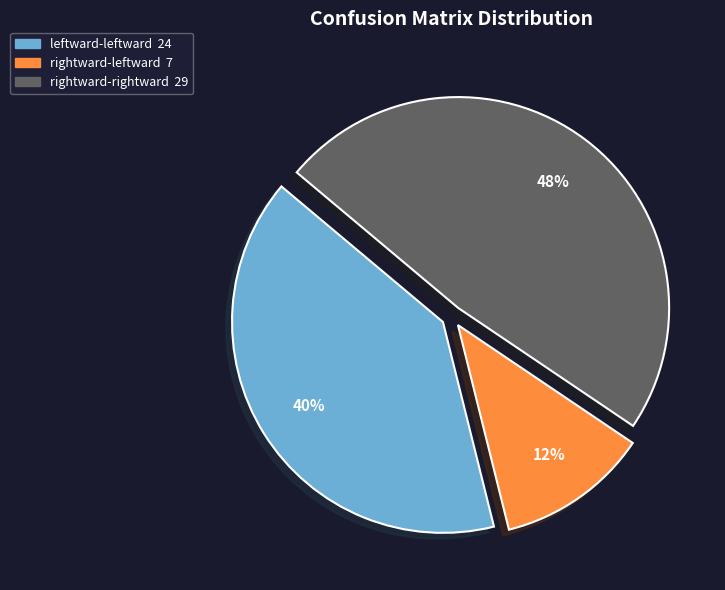

Does any single category account for the majority?

No